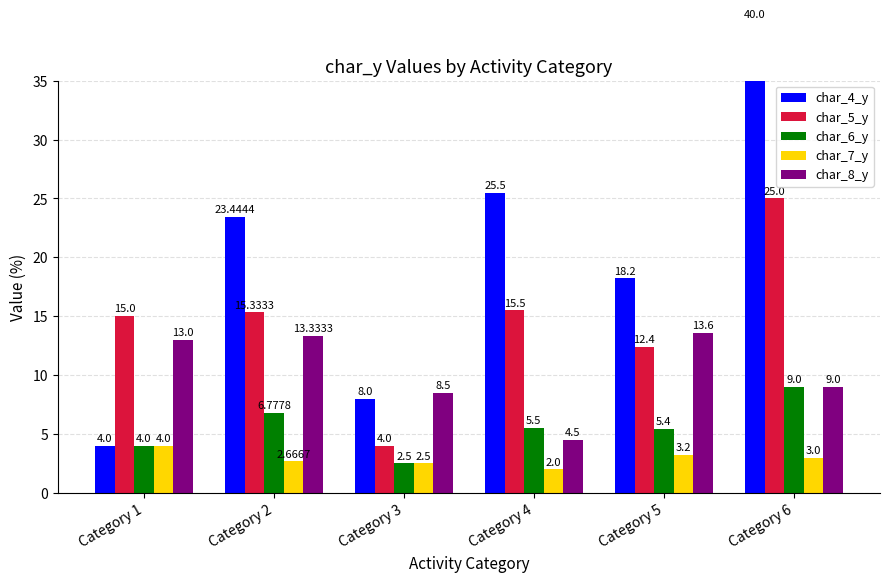

What is the highest value of the char_4_y series?

40.0